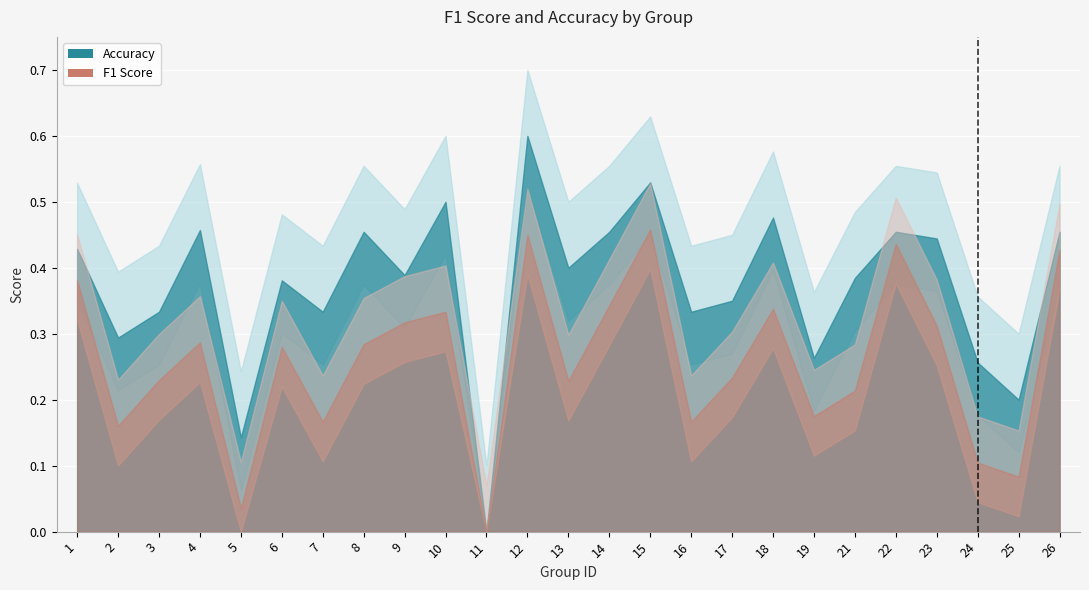

The value of accuracy at 25 is 0.2. True or false?

True